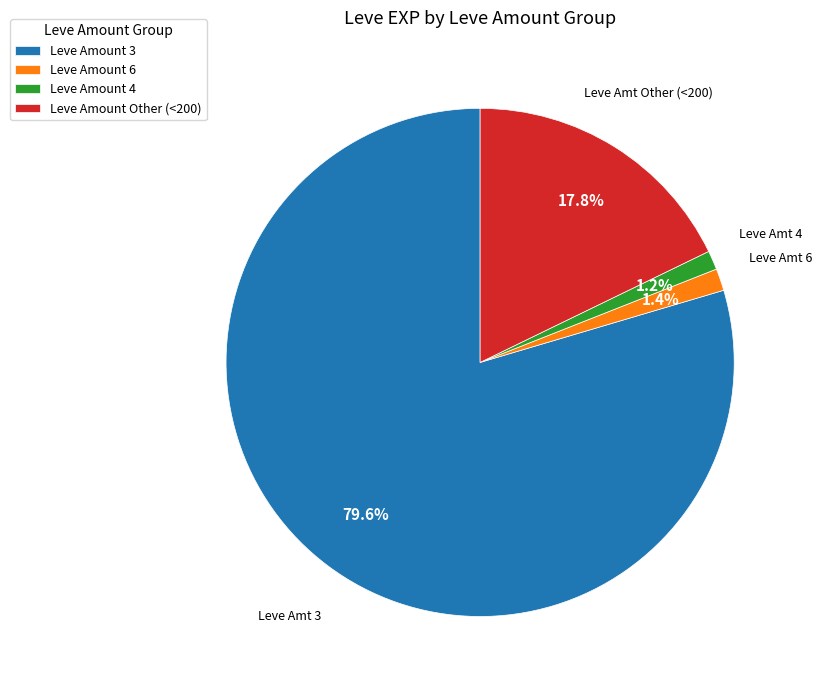

Is there a majority slice in this chart?

Yes